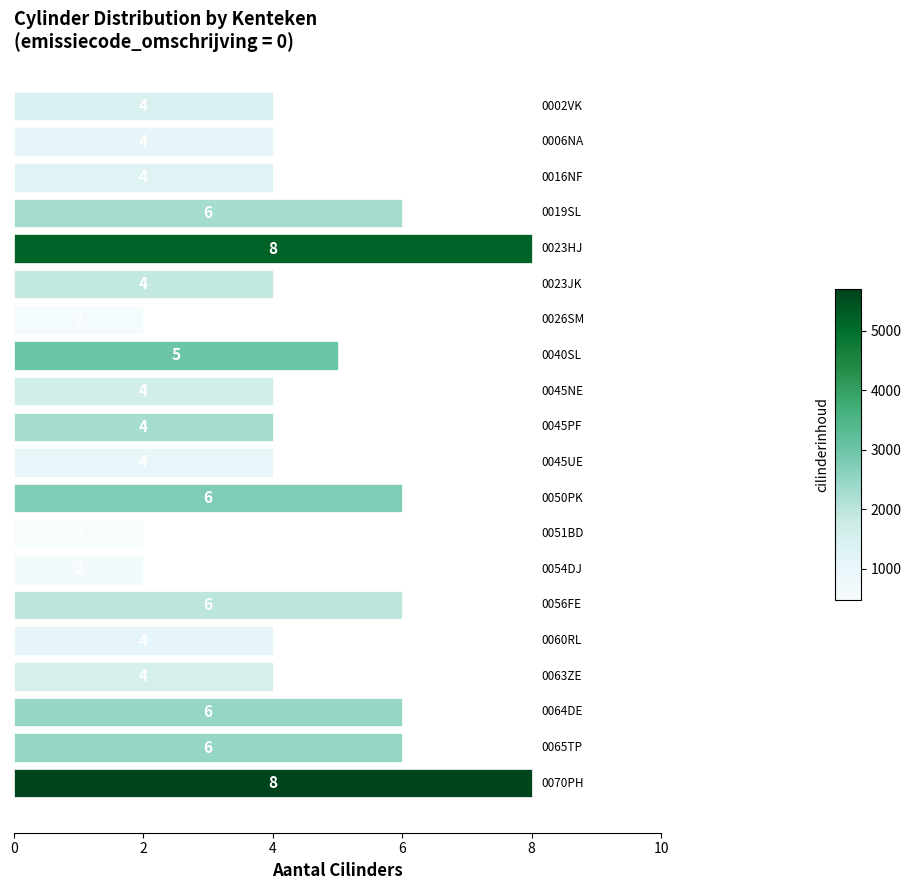

What is the greatest value displayed?

8